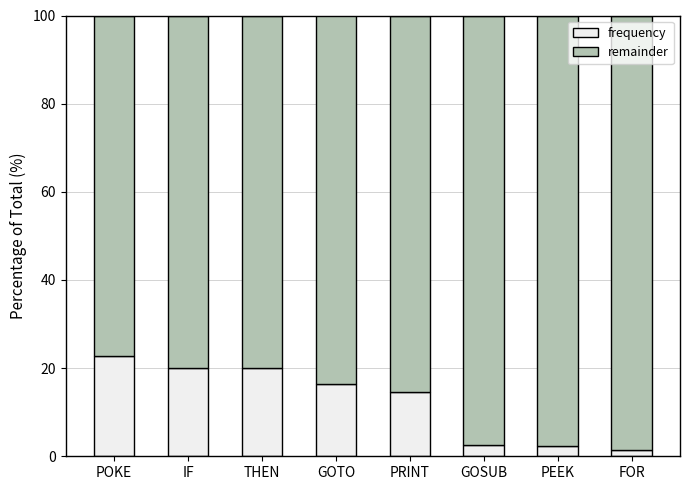

Where does the frequency series first go above 16?

POKE